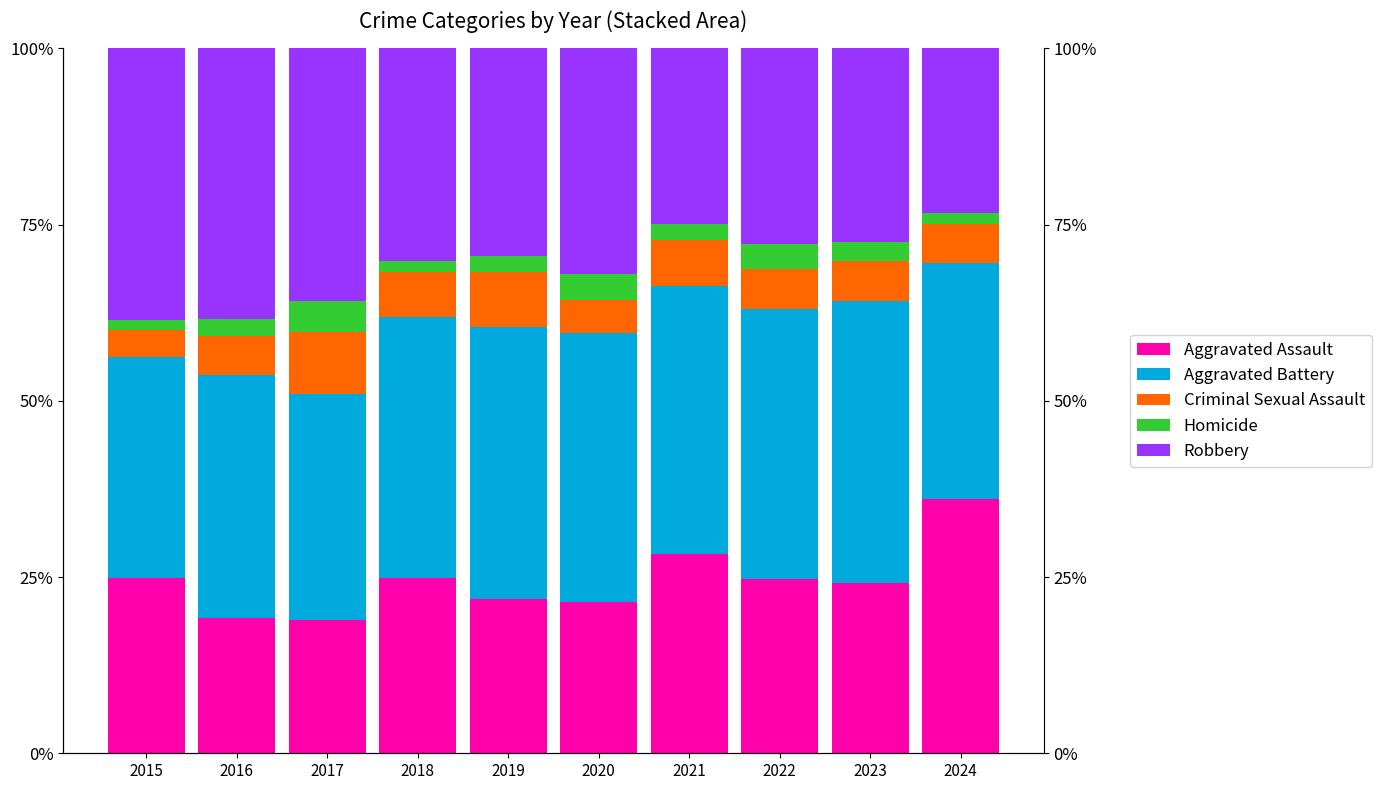

Reading left to right, extract all data points from this chart.

Aggravated Assault: 2015=24.9	2016=19.2	2017=18.9	2018=24.9	2019=21.9	2020=21.5	2021=28.3	2022=24.8	2023=24.1	2024=36.1
Aggravated Battery: 2015=31.3	2016=34.5	2017=32.1	2018=37.0	2019=38.5	2020=38.2	2021=38.0	2022=38.2	2023=40.0	2024=33.5
Criminal Sexual Assault: 2015=3.8	2016=5.5	2017=8.8	2018=6.4	2019=7.9	2020=4.7	2021=6.6	2022=5.7	2023=5.8	2024=5.5
Homicide: 2015=1.5	2016=2.4	2017=4.4	2018=1.5	2019=2.2	2020=3.6	2021=2.3	2022=3.6	2023=2.7	2024=1.6
Robbery: 2015=38.5	2016=38.4	2017=35.8	2018=30.2	2019=29.5	2020=32.0	2021=24.9	2022=27.8	2023=27.4	2024=23.4